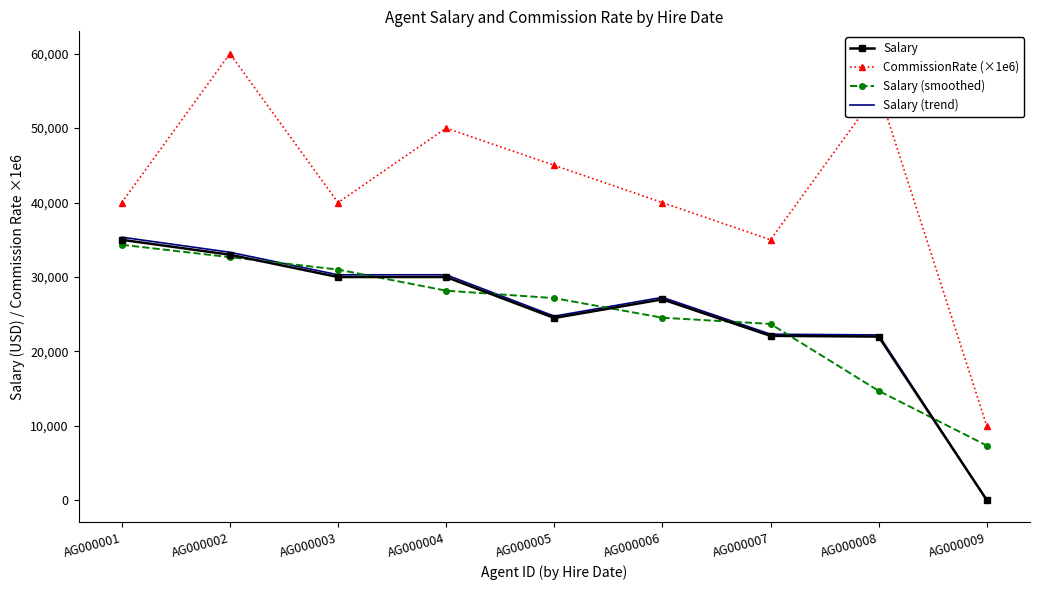

What is the approximate value of CommissionRate (×1e6) at AG000006?

40000.0